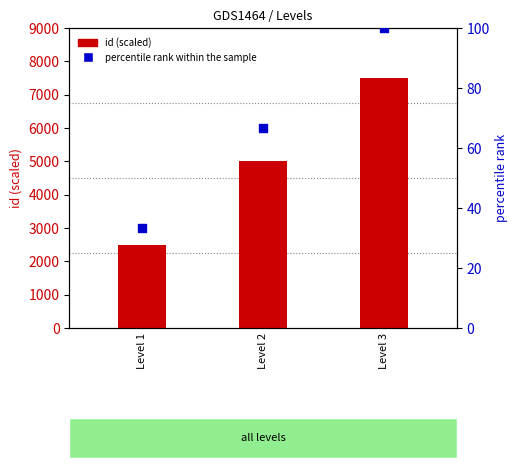

At how many categories does at least one series exceed 3901?

2